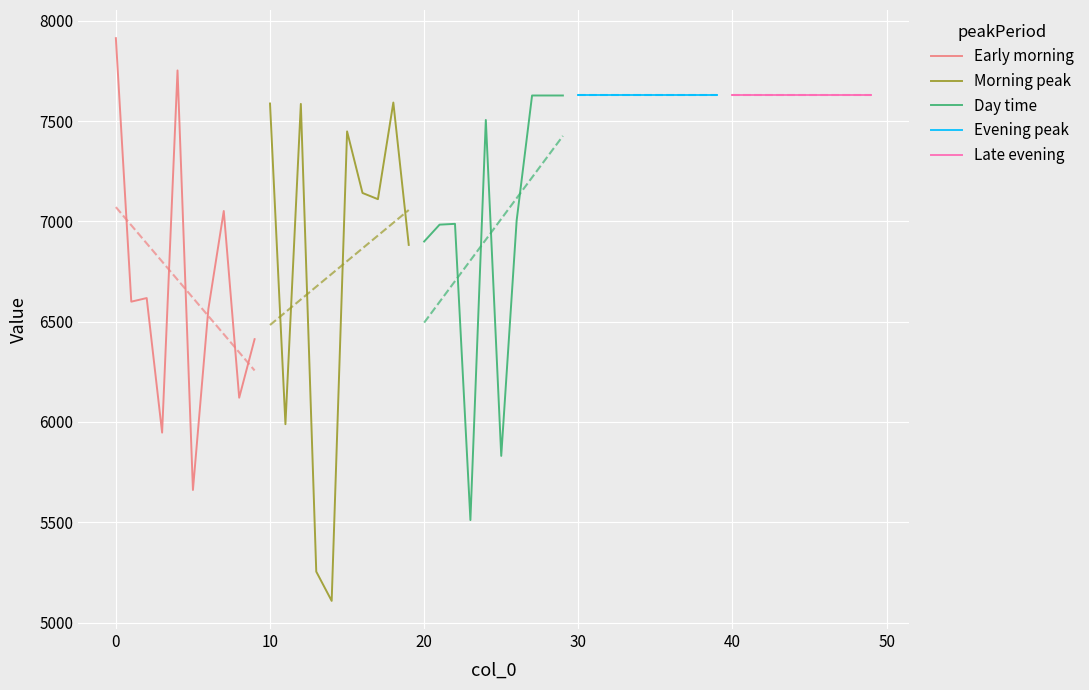

What is the smallest value displayed?

5108